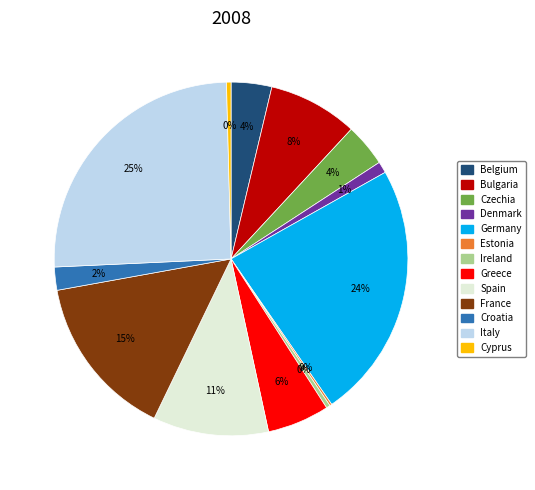

Do France and Italy together represent more than half of the pie?

No